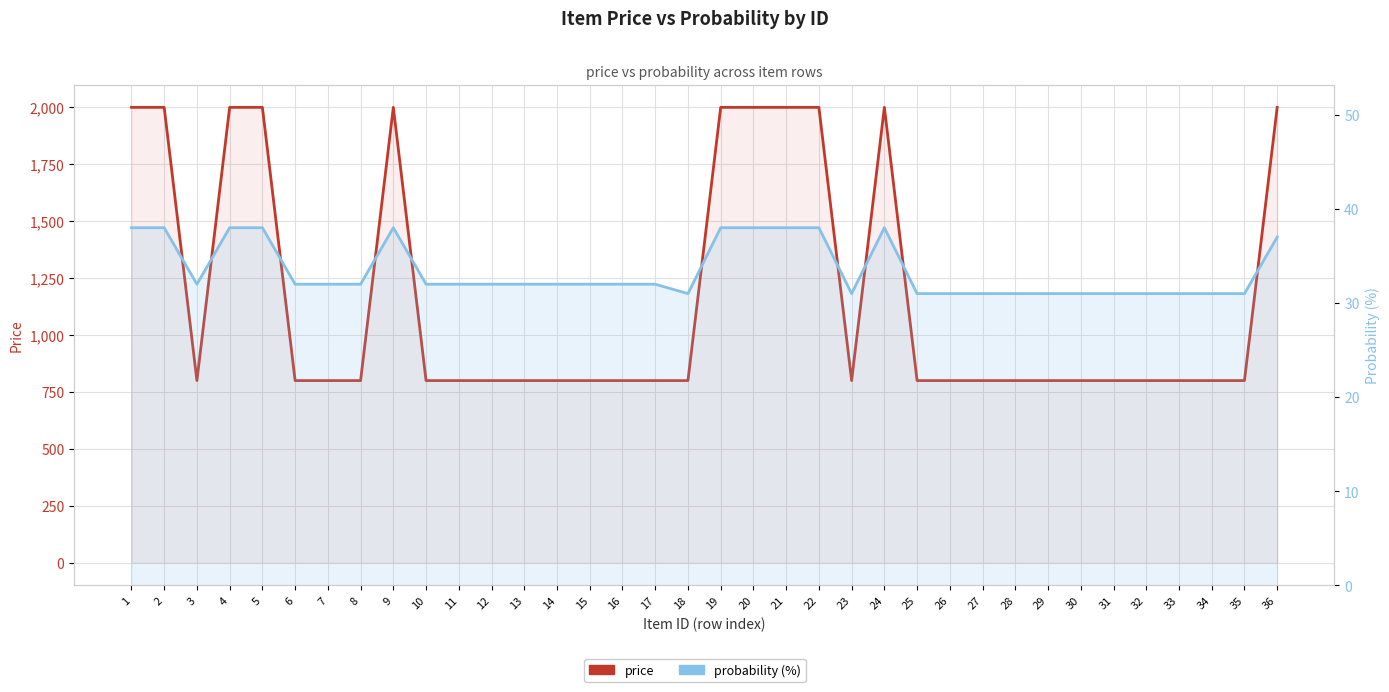

What is the difference between the second highest and minimum values in the probability series?

7